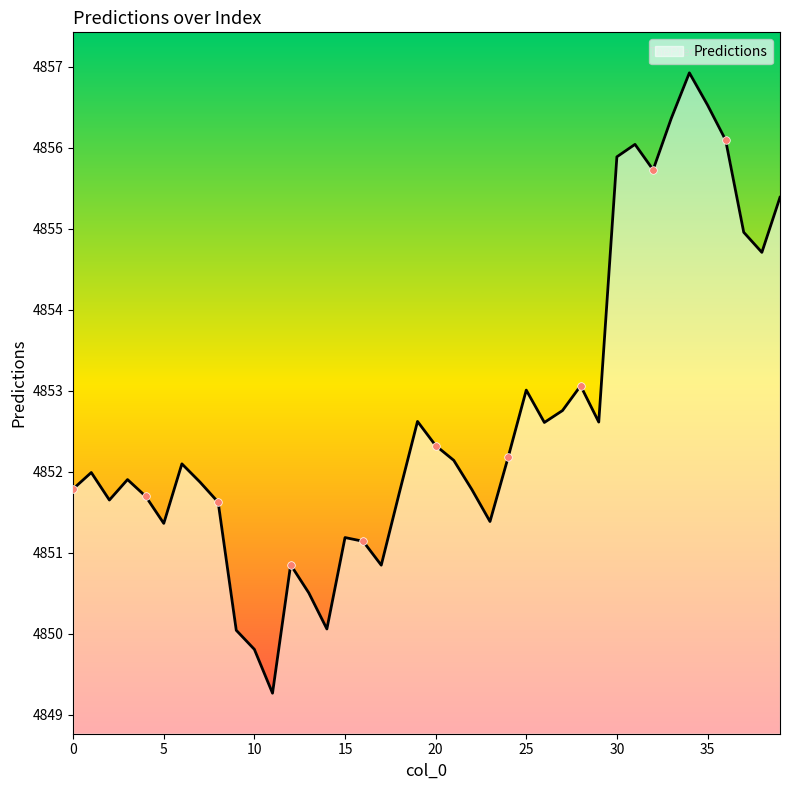

What is the greatest value displayed?

4856.9